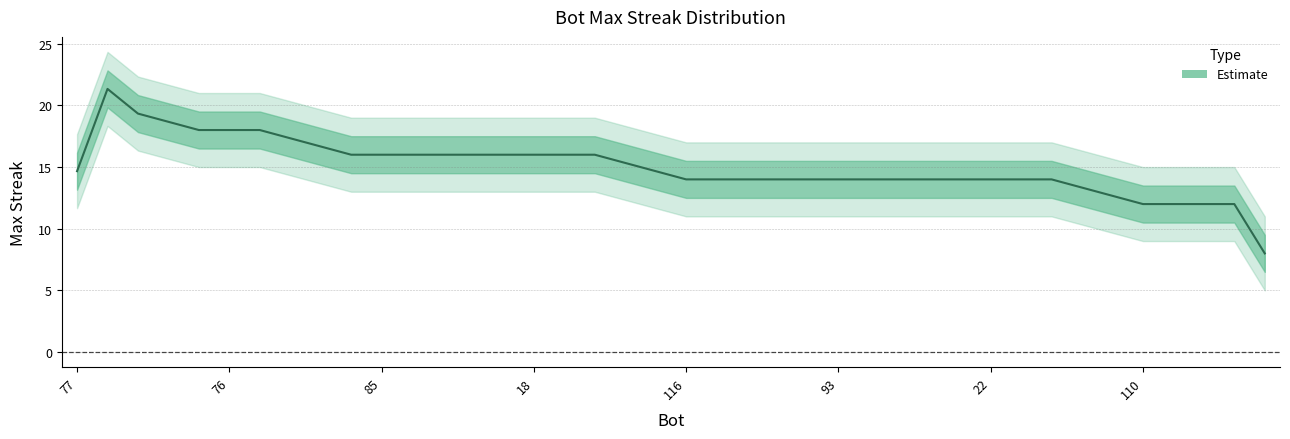

Does the chart display data point markers on the line(s)?

No